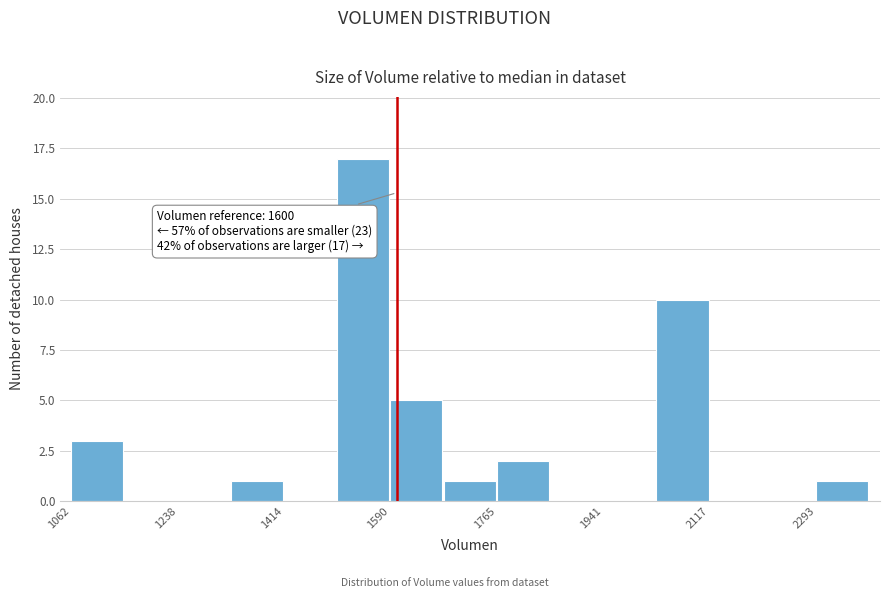

Over which range of the x-axis is the bar tallest?

1500 to 1580